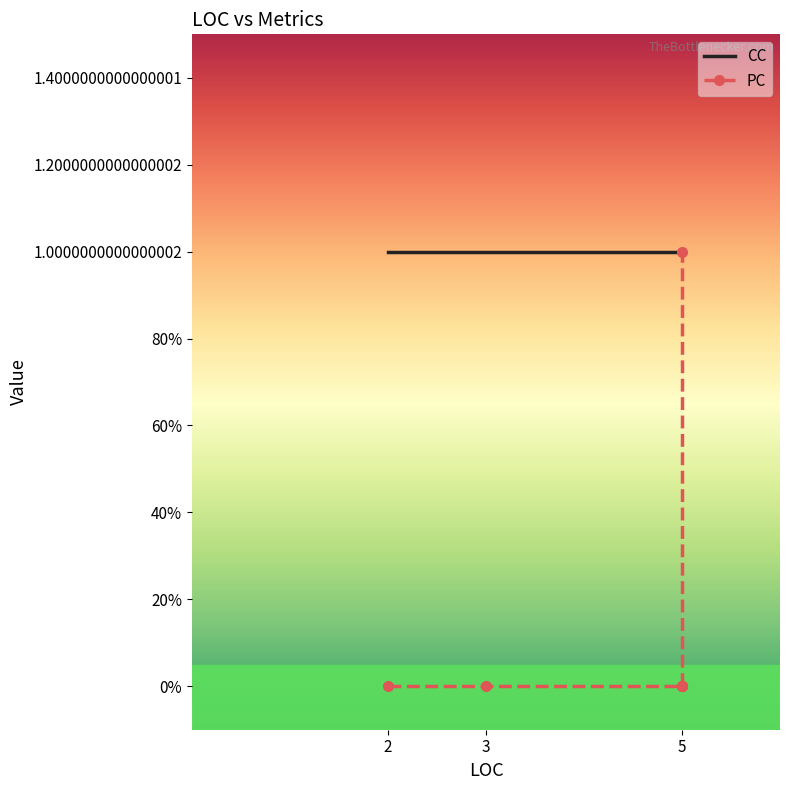

Between 3 and 5, which is larger?

5